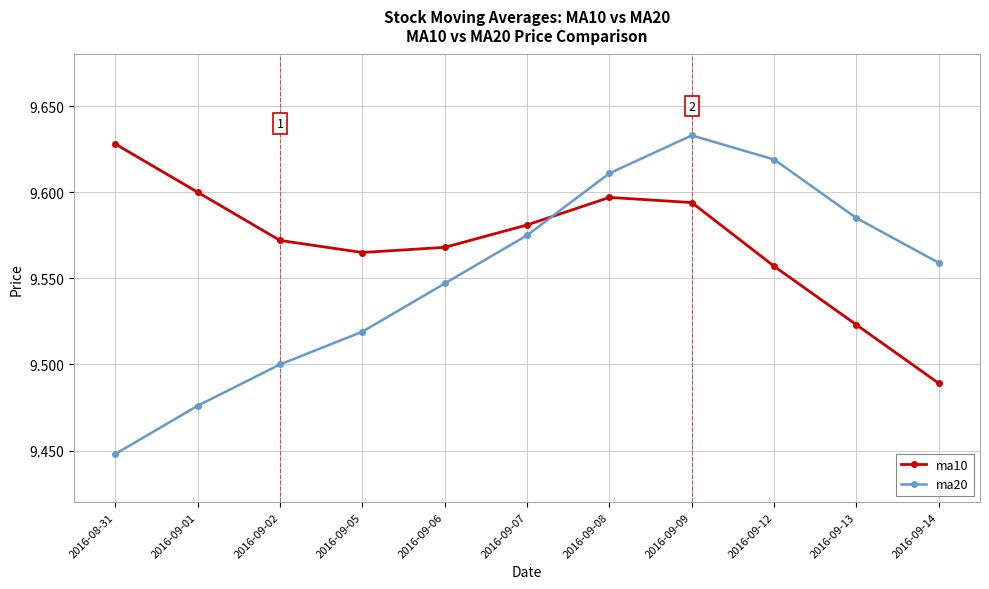

What is the sum of the ma10 values at 2016-09-07 and 2016-09-12?

19.1